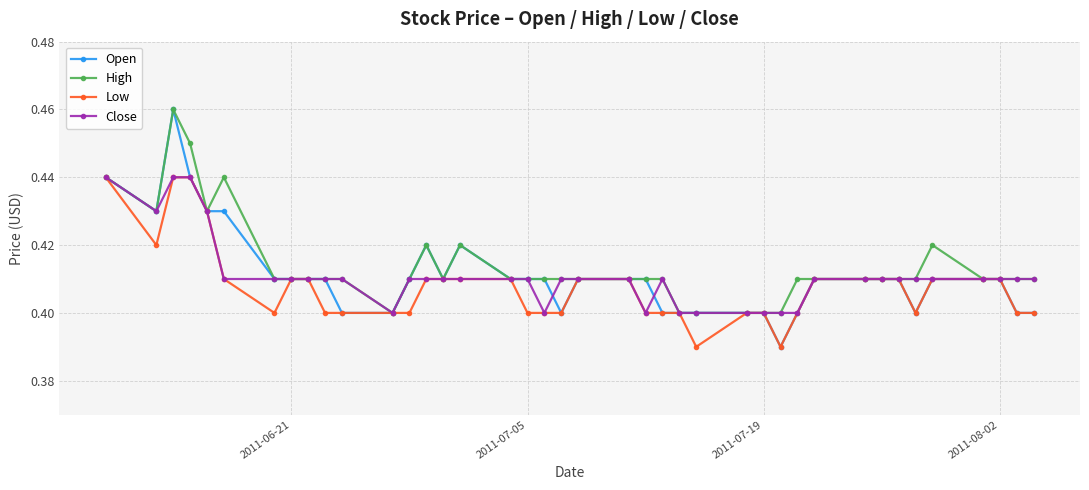

Which series has the largest total across all categories?

High